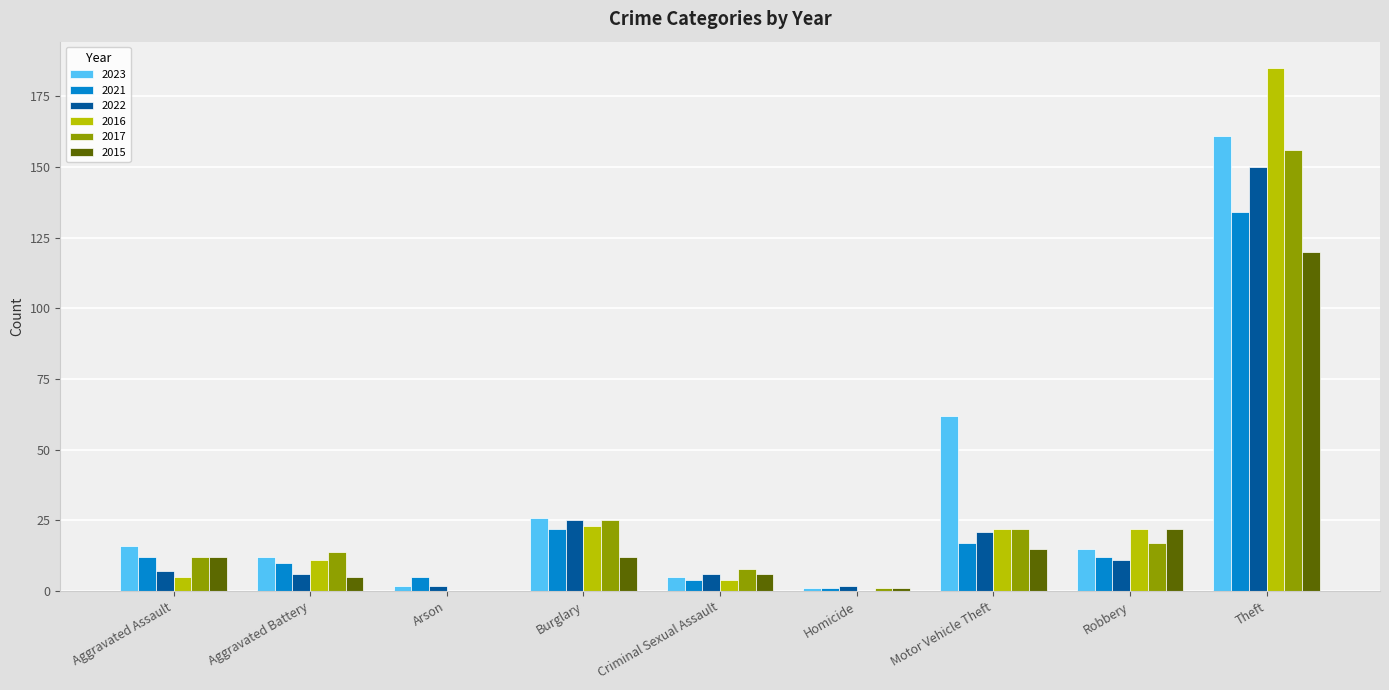

Count the number of categories in the chart.

9